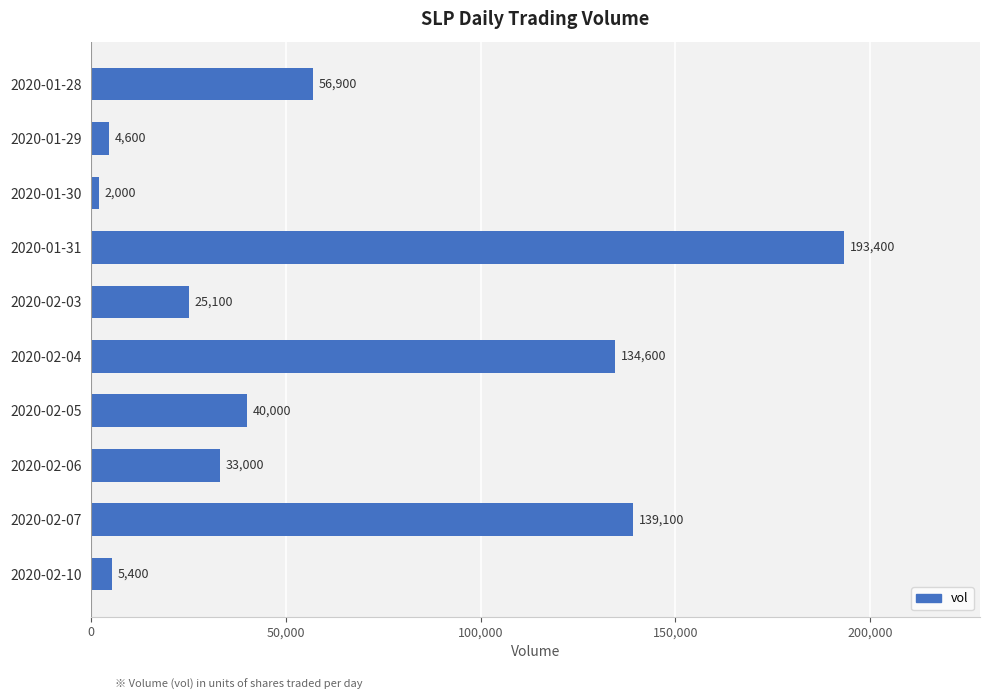

What is the change in value from 2020-02-03 to 2020-02-04?

+109500